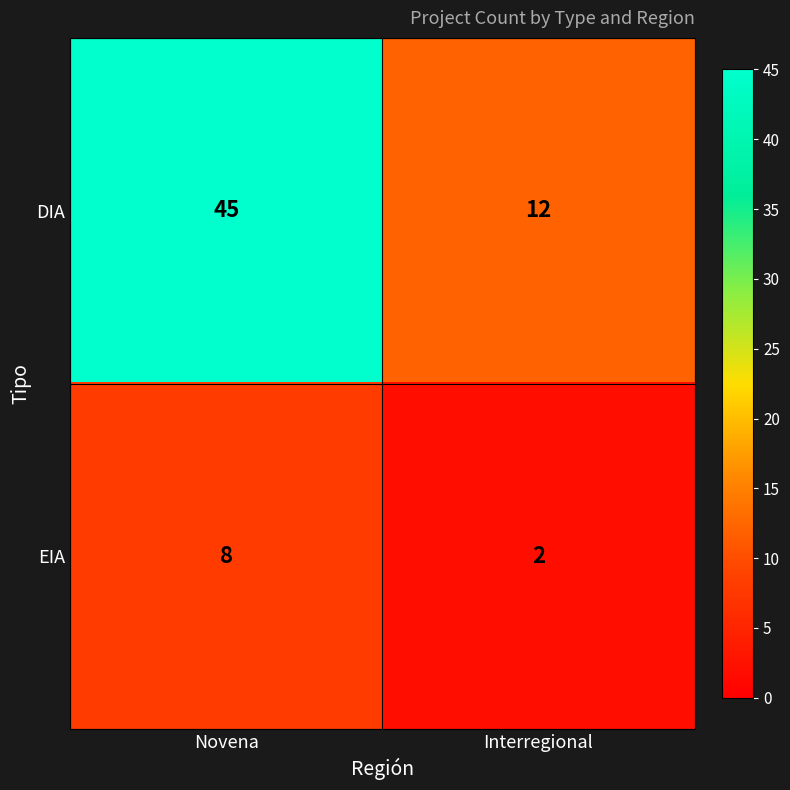

How many values in the DIA series are below 45?

1